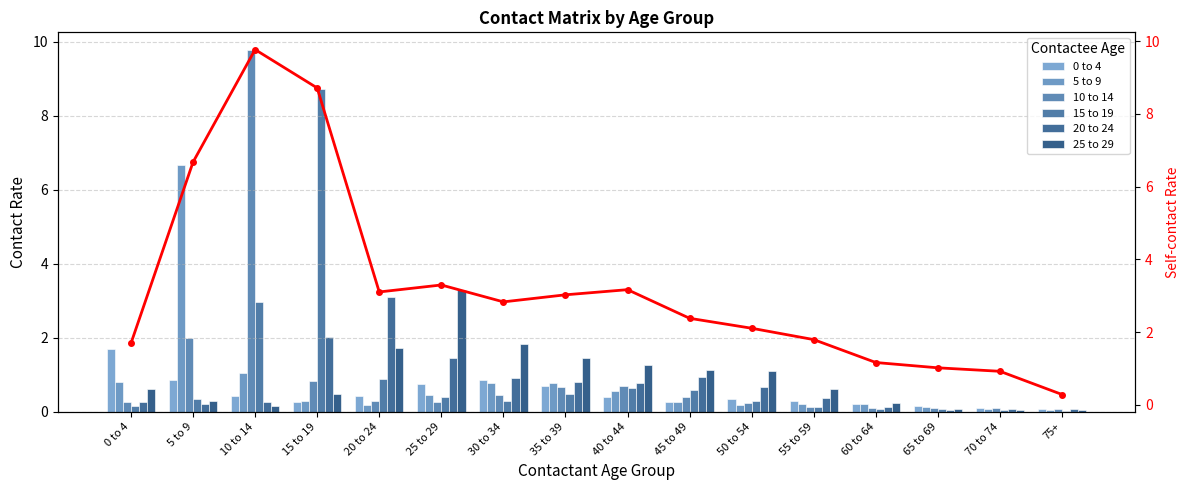

Count the number of categories in the chart.

16